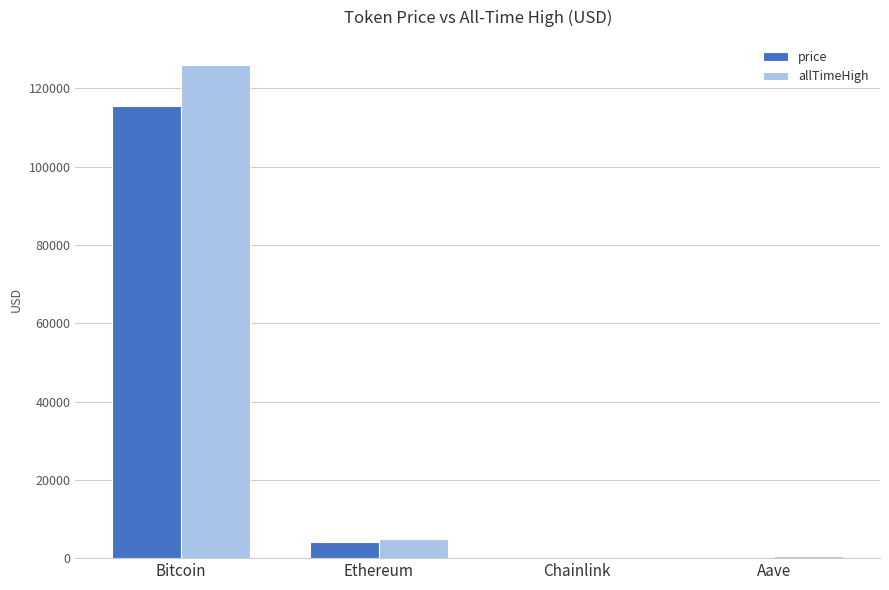

What is the difference between the price values at Chainlink and Ethereum?

4142.8